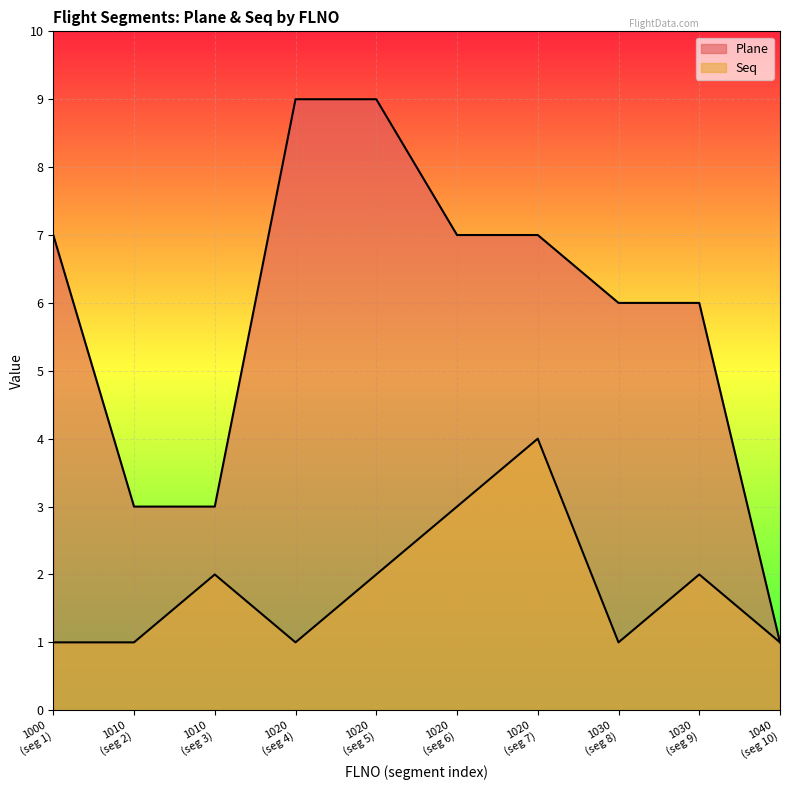

Reading left to right, extract all data points from this chart.

Plane: 7	3	3	9	9	7	7	6	6	1
Seq: 1	1	2	1	2	3	4	1	2	1